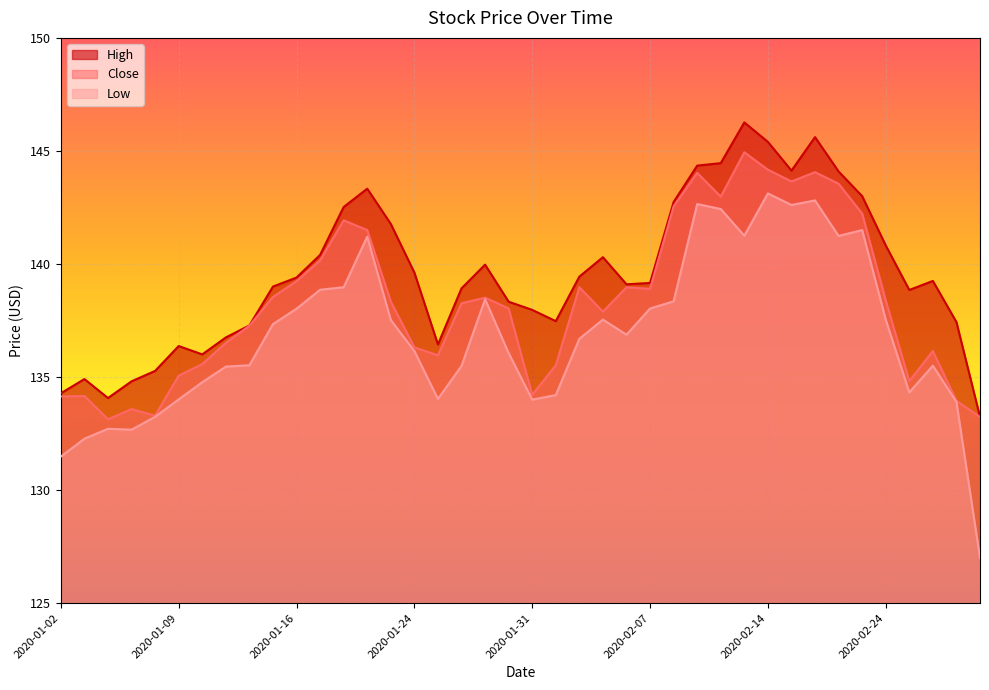

At 2020-01-10, list the series in order from smallest to largest.

Low, Close, High